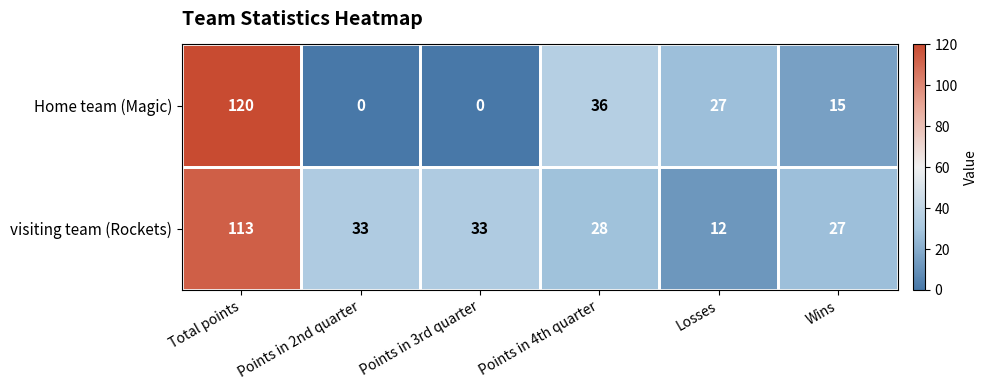

Which series has the largest total across all categories?

visiting team (Rockets)